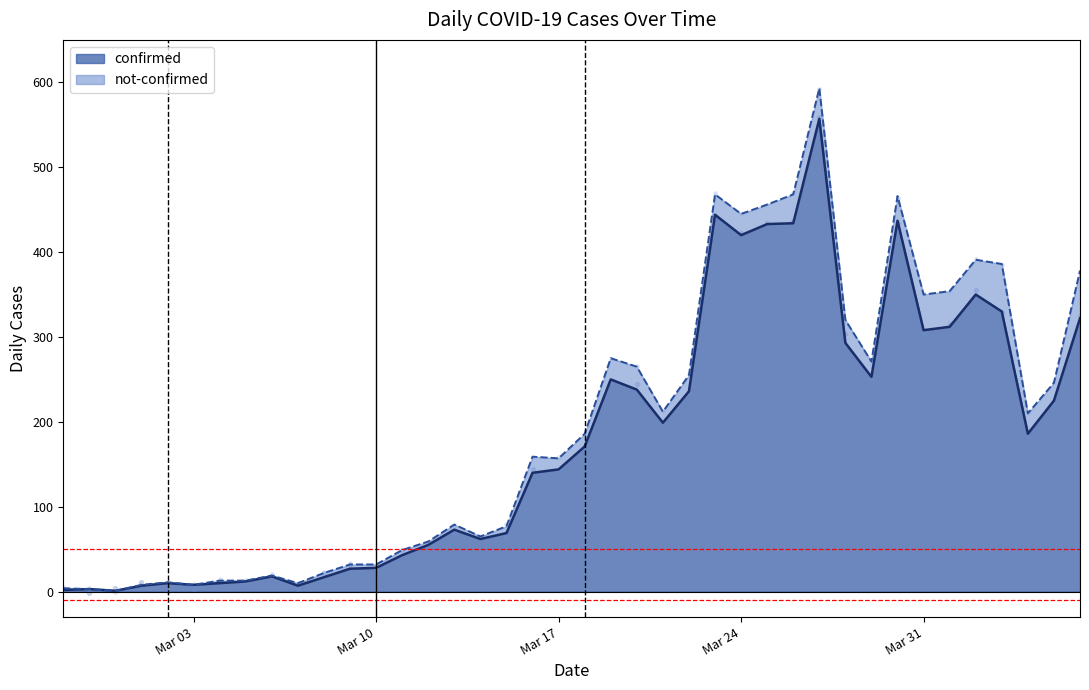

What is the ratio of the value at 2020-03-31 to the value at 2020-03-23?

0.7